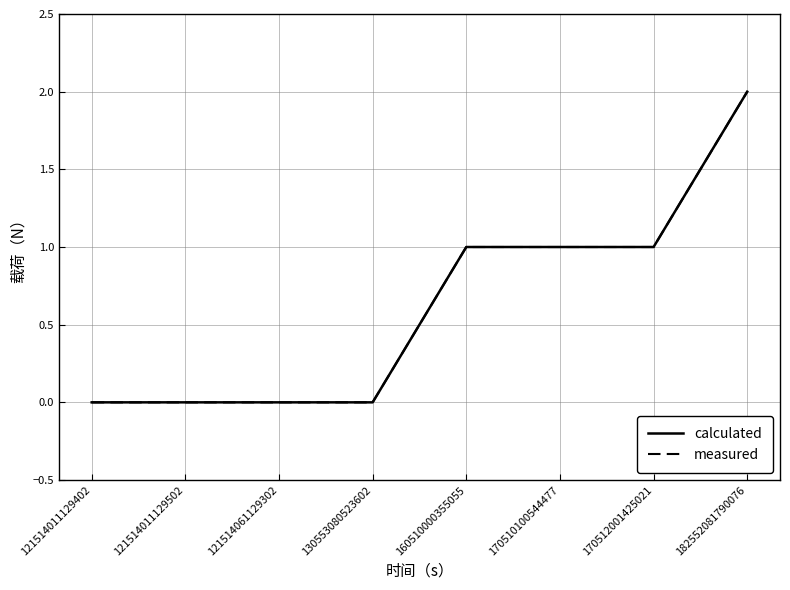

Does the chart display data point markers on the line(s)?

No